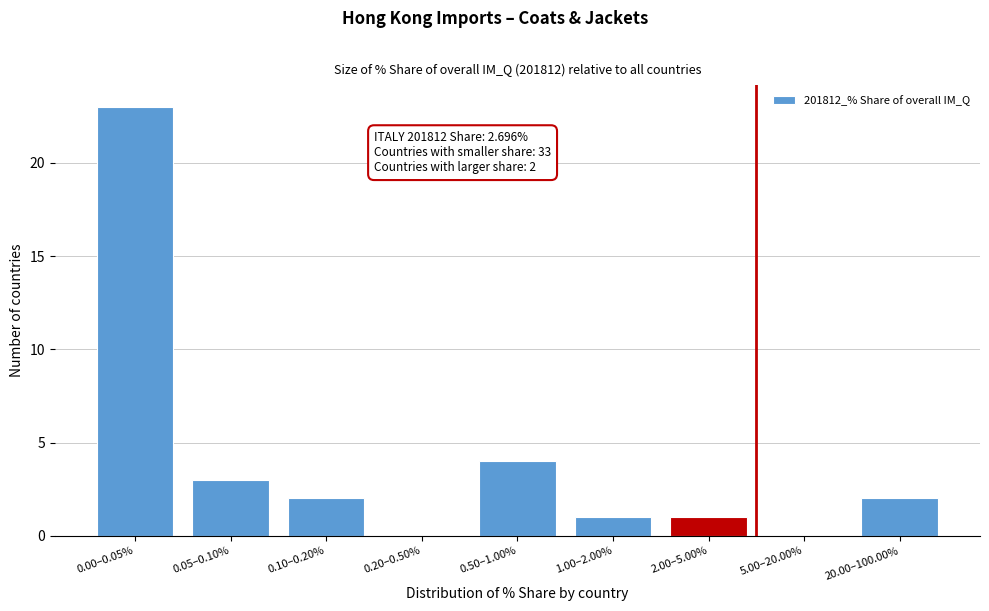

Reading left to right, list all the values displayed in this chart.

0.00–0.05%=23	0.05–0.10%=3	0.10–0.20%=2	0.20–0.50%=0	0.50–1.00%=4	1.00–2.00%=1	2.00–5.00%=1	5.00–20.00%=0	20.00–100.00%=2